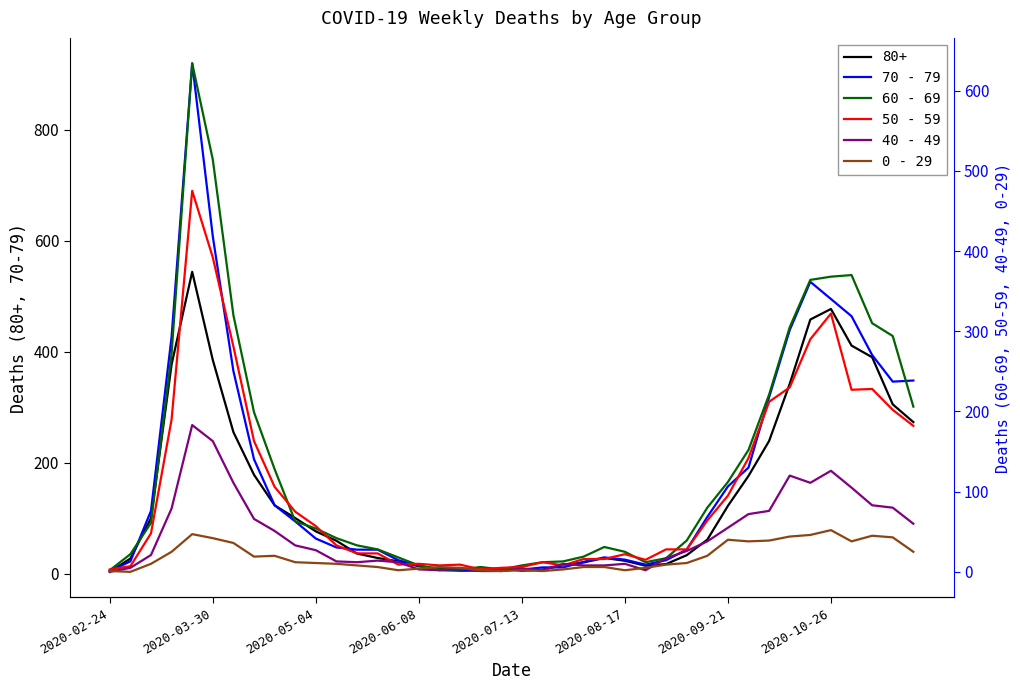

How many lines are shown in the chart?

5